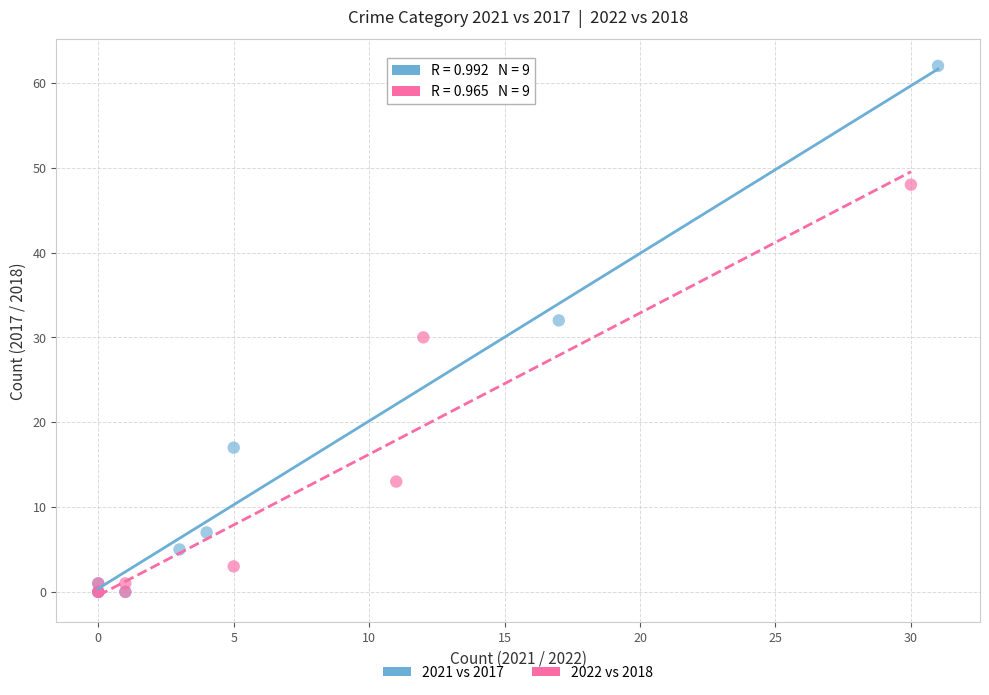

Which series reaches the maximum Y coordinate?

2021 vs 2017